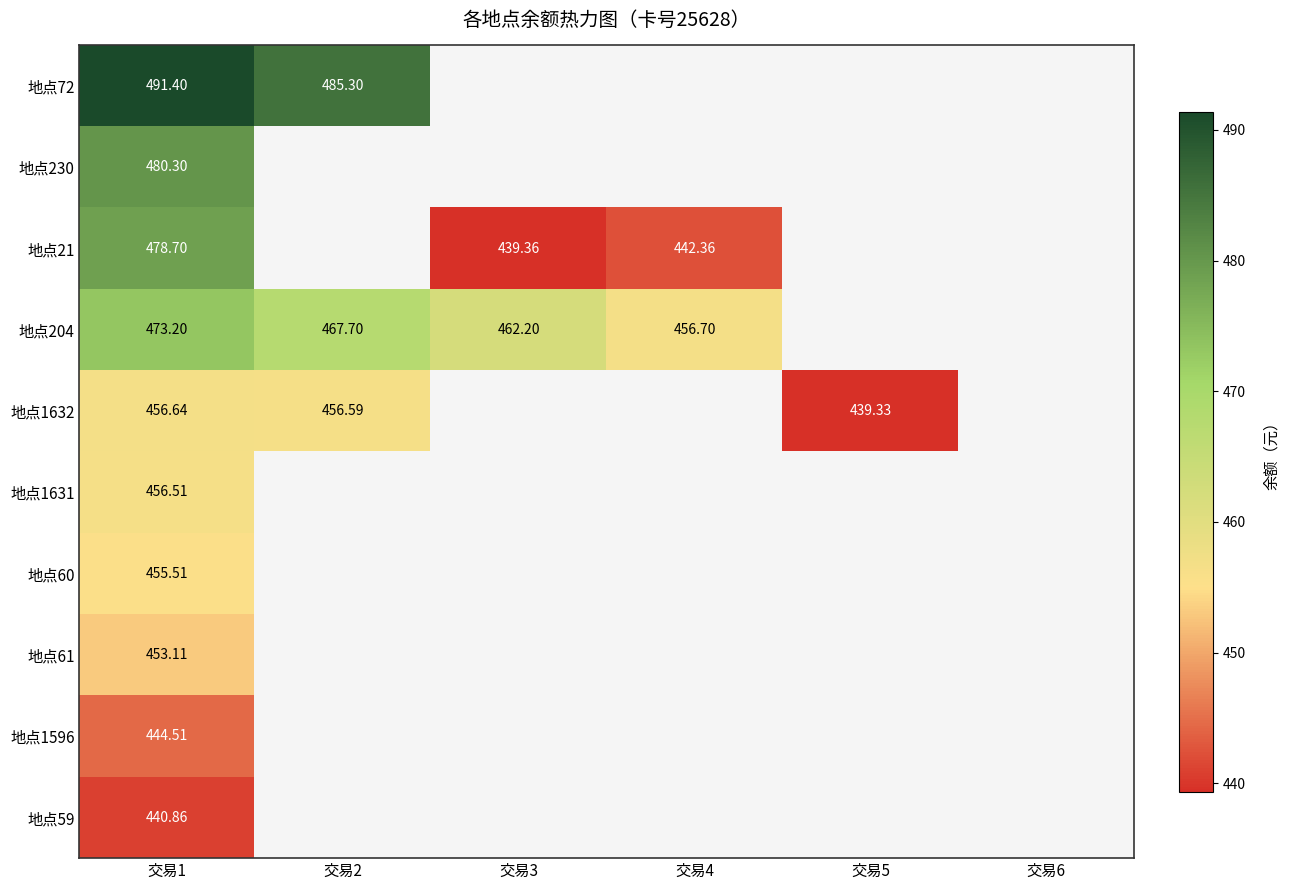

At which label is 地点21 closest to 459?

交易4